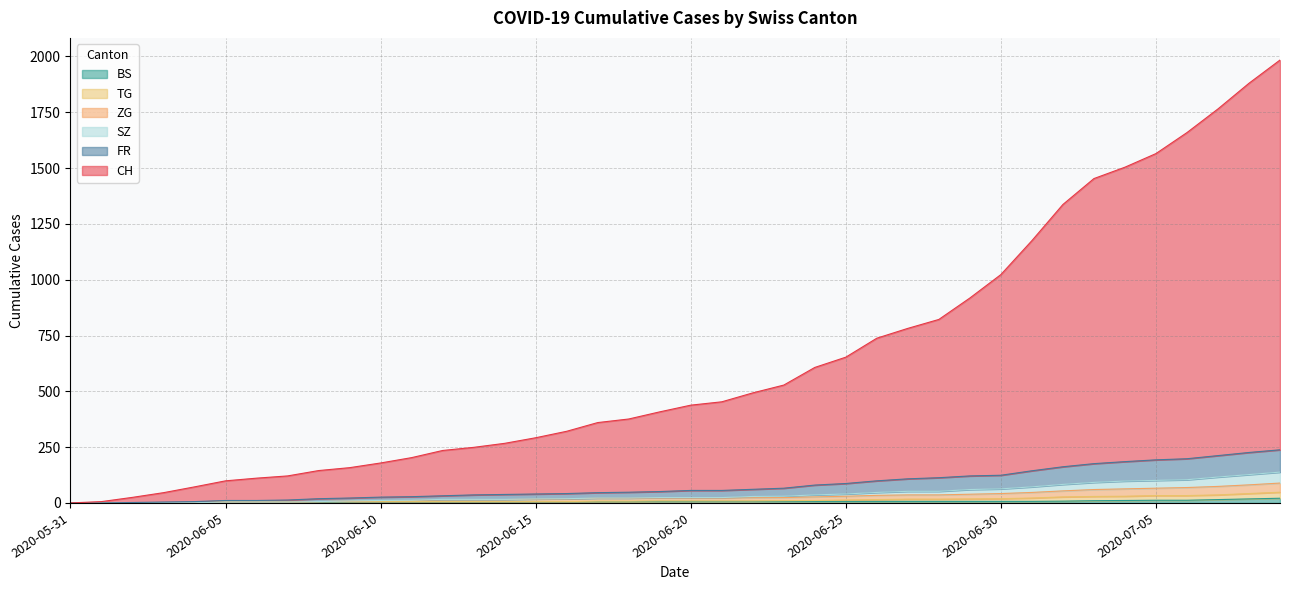

True or false: FR has a value of 185 at 2020-07-04.

True